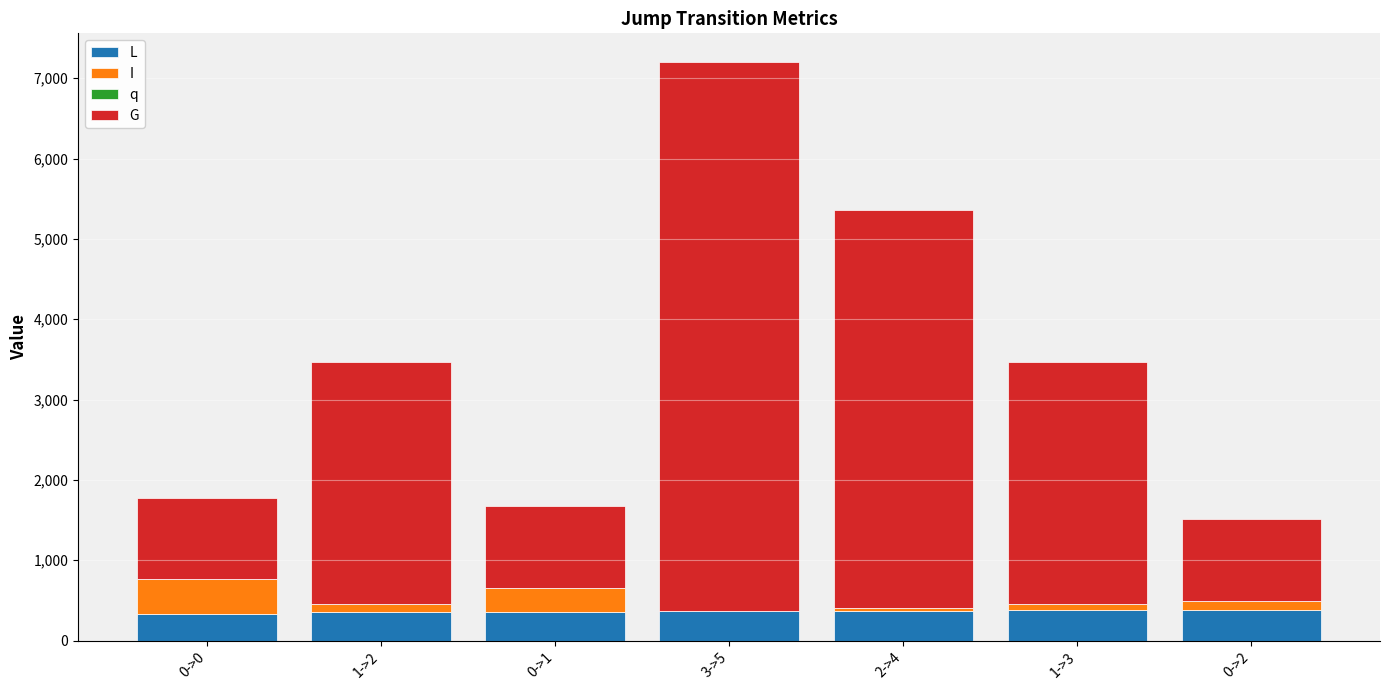

At which category is the sum across all series the highest?

3->5